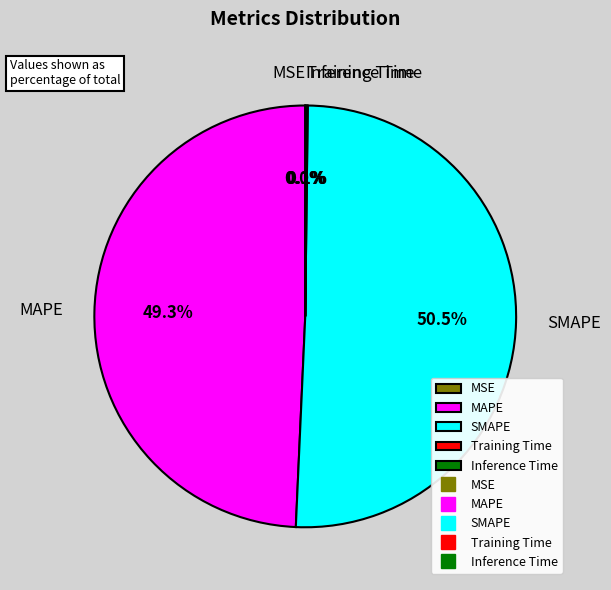

How much of the chart is everything except MAPE?

50.7%